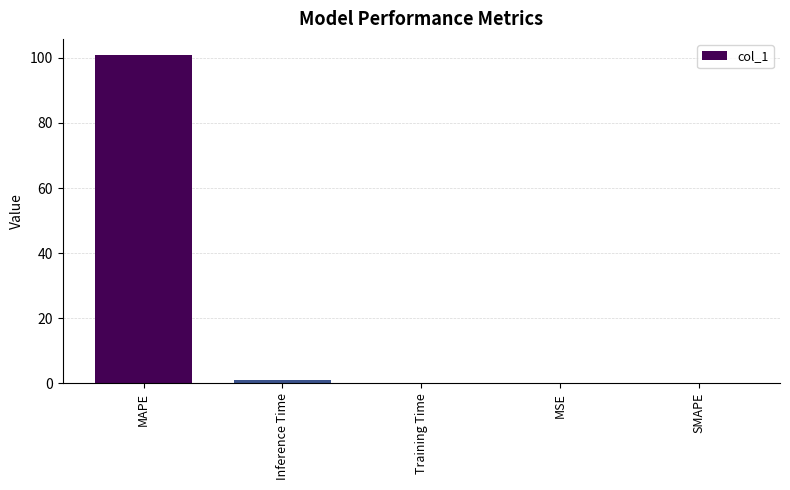

The chart shows a value of 0.0 at MSE. True or false?

True